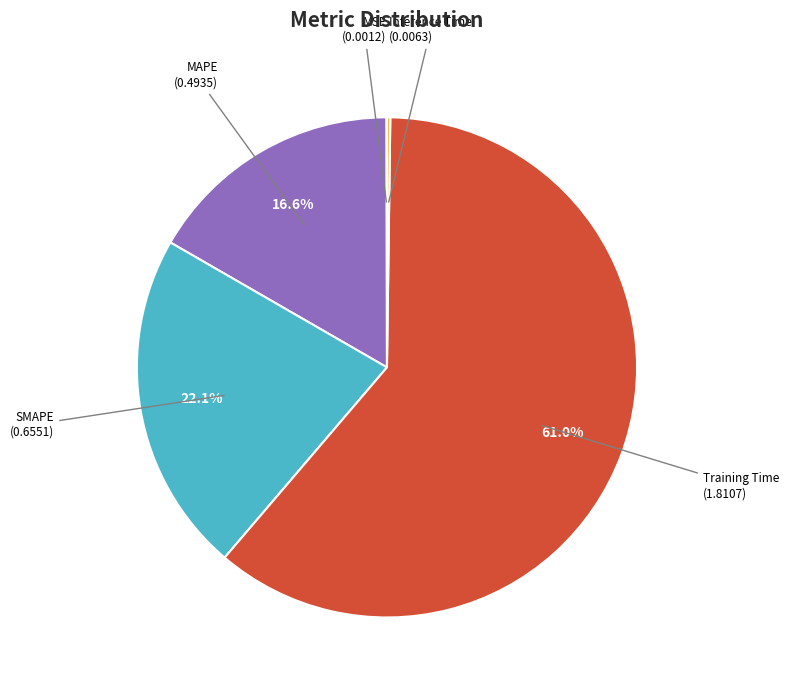

How much of the chart is everything except MAPE?

83.4%